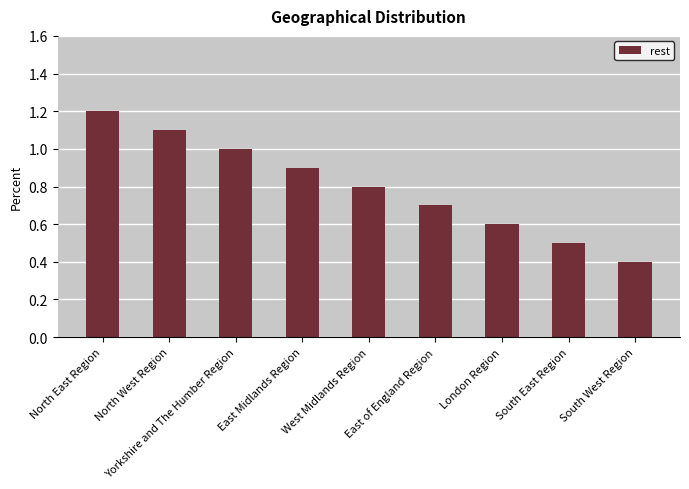

Rank the categories by value from lowest to highest.

South West Region, South East Region, London Region, East of England Region, West Midlands Region, East Midlands Region, Yorkshire and The Humber Region, North West Region, North East Region